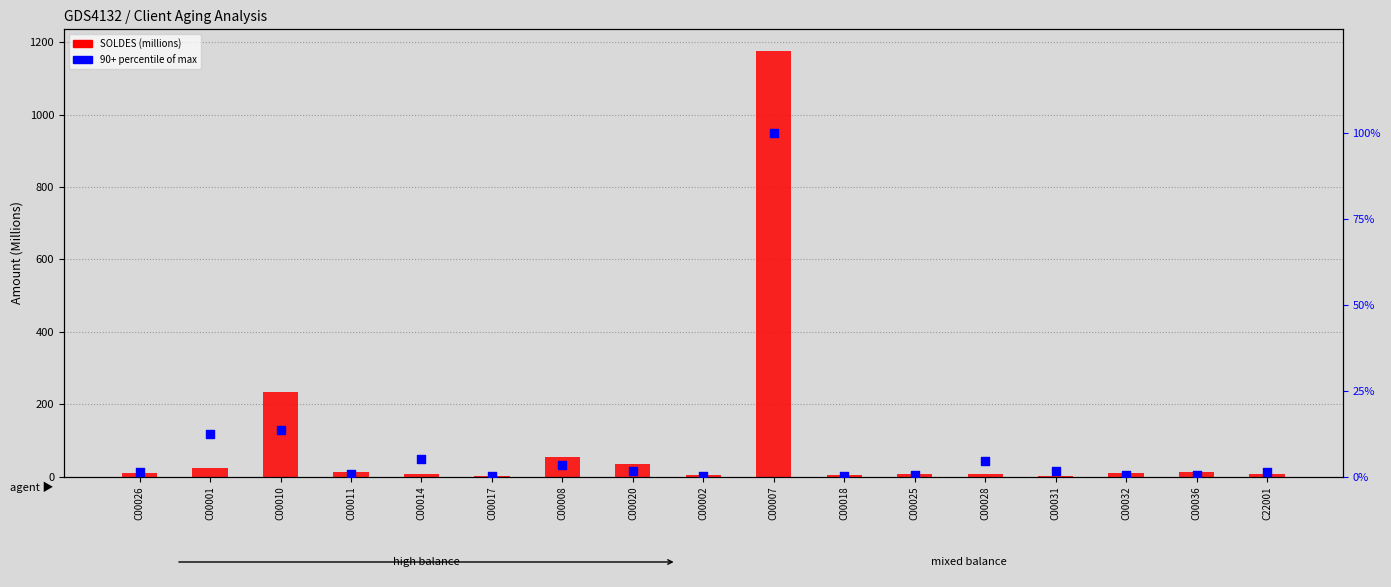

Which series contains the lowest Y value?

90+ (% of max)